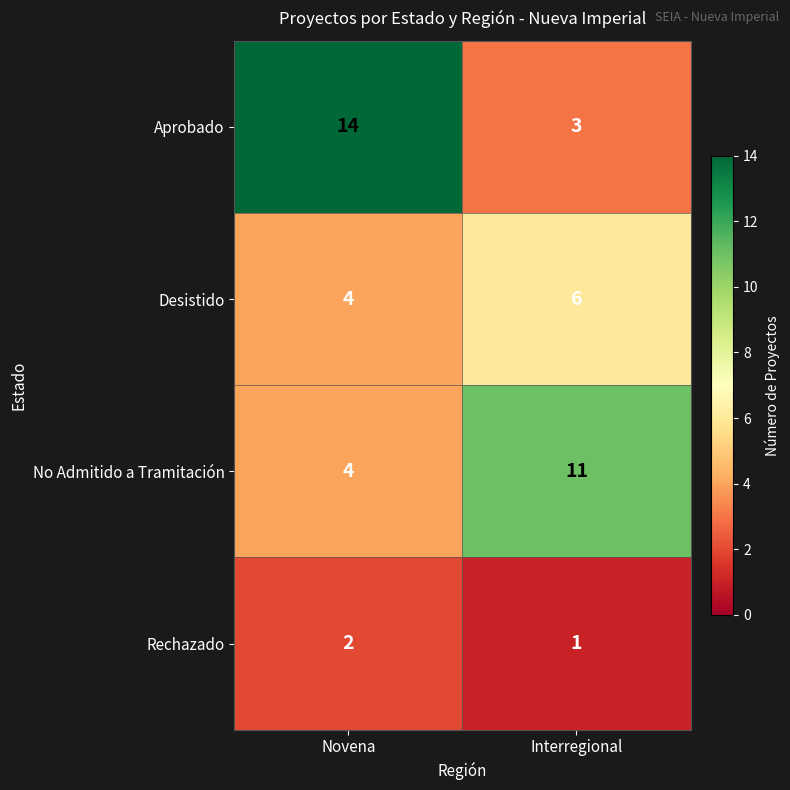

What is the sum of the Rechazado values at Novena and Interregional?

3